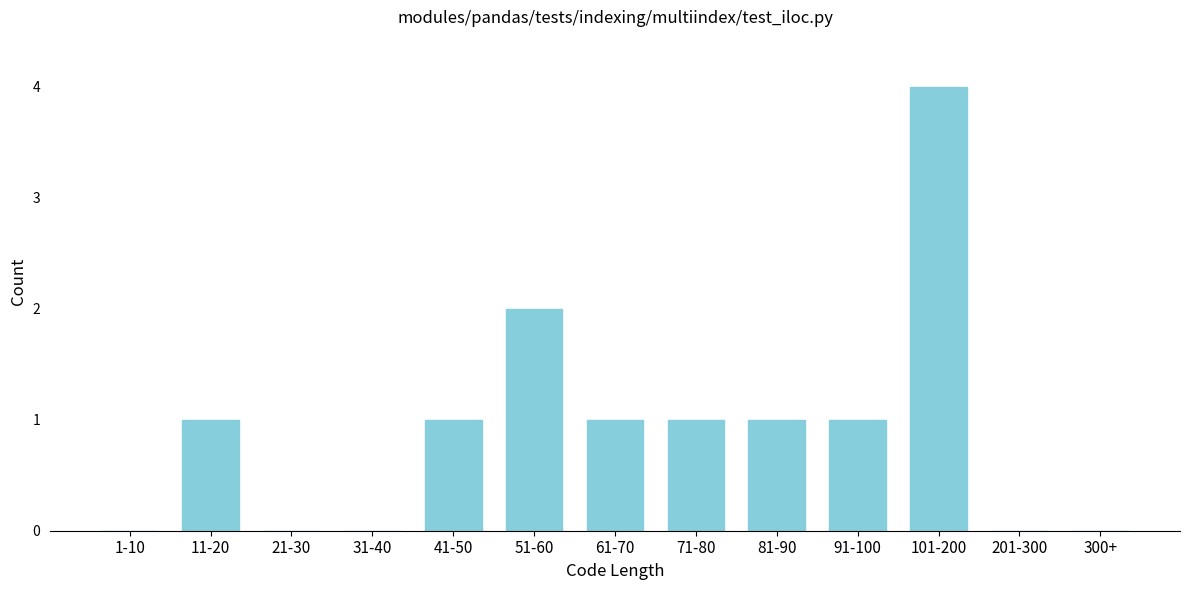

Reading right to left, extract all data points from this chart.

300+=0	201-300=0	101-200=4	91-100=1	81-90=1	71-80=1	61-70=1	51-60=2	41-50=1	31-40=0	21-30=0	11-20=1	1-10=0